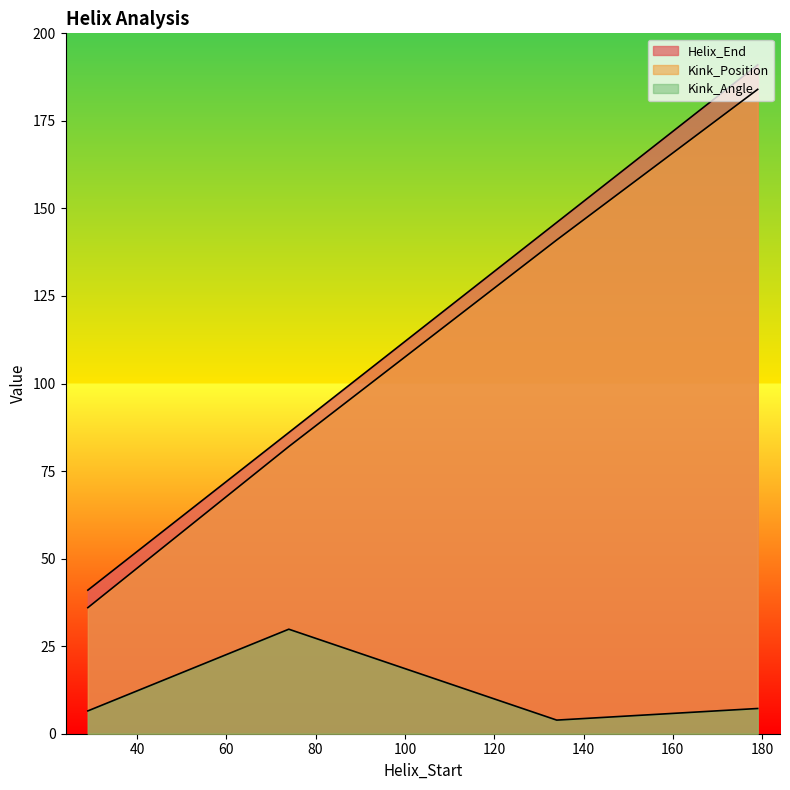

What is the approximate value of Helix_End at 29?

41.0